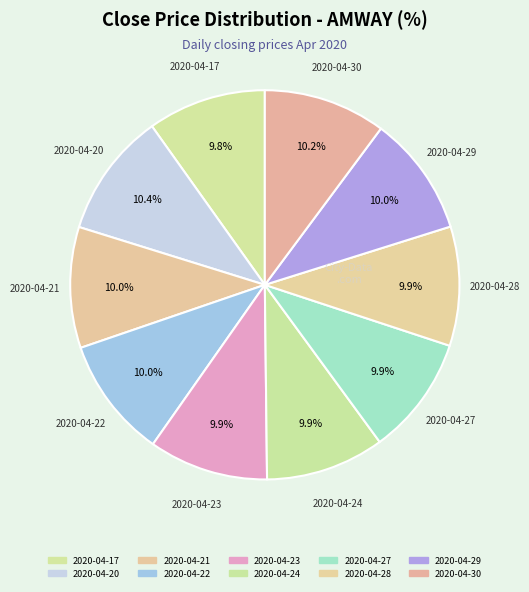

How many slices are in this pie chart?

10